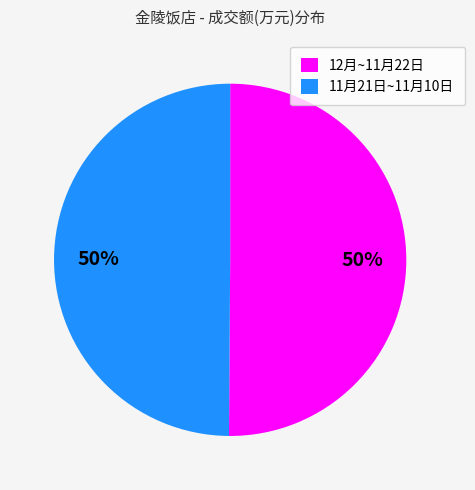

To the nearest percent, what portion does 11月21日~11月10日 represent?

50%